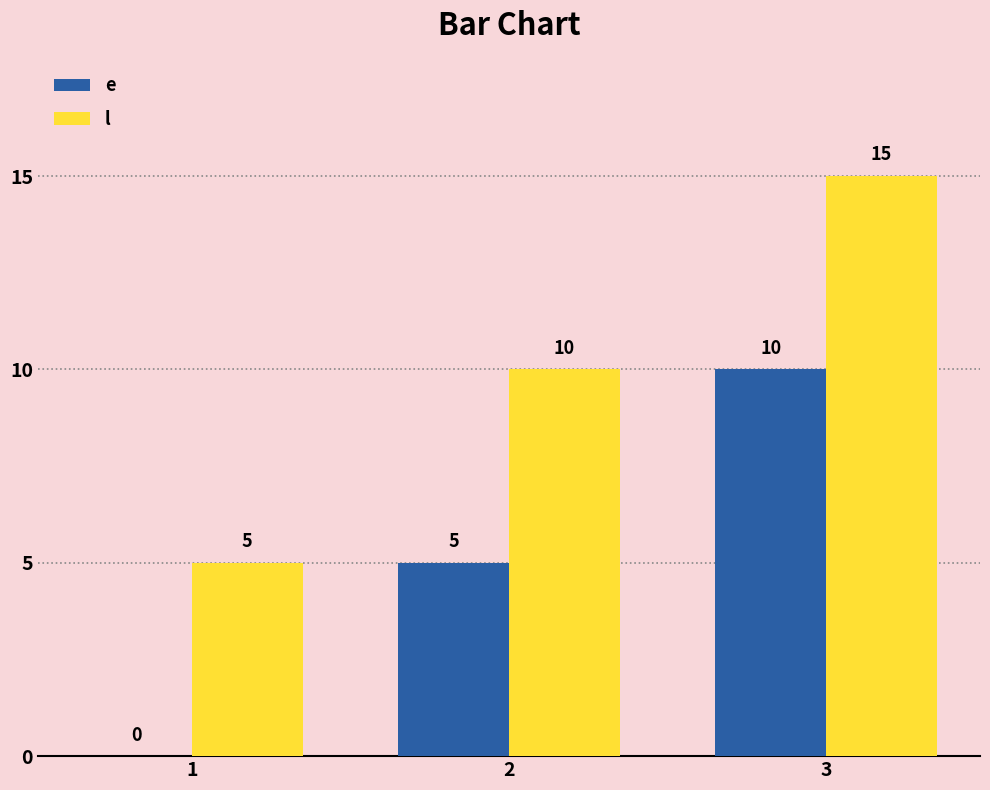

What is the sum of all e values?

15